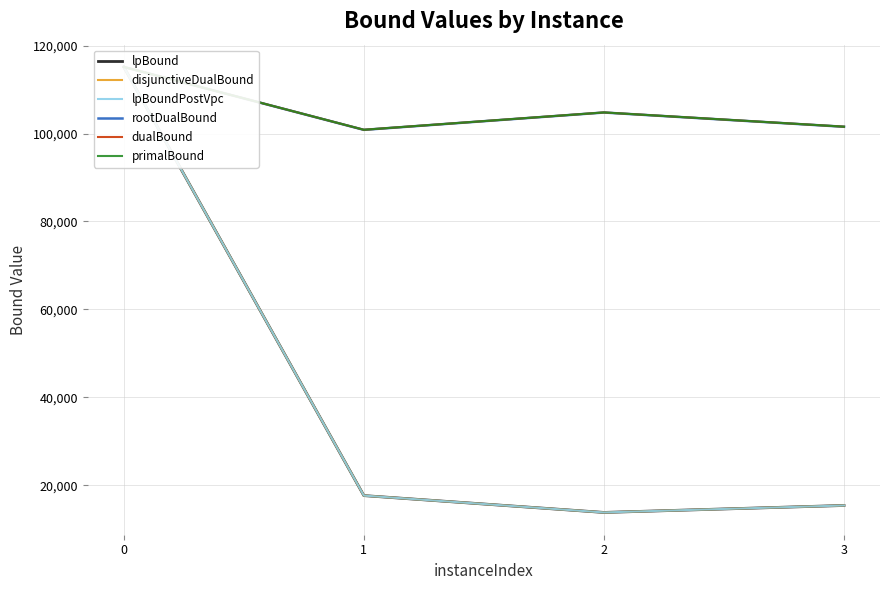

What are all the series names shown in the legend?

lpBound, disjunctiveDualBound, lpBoundPostVpc, rootDualBound, dualBound, primalBound